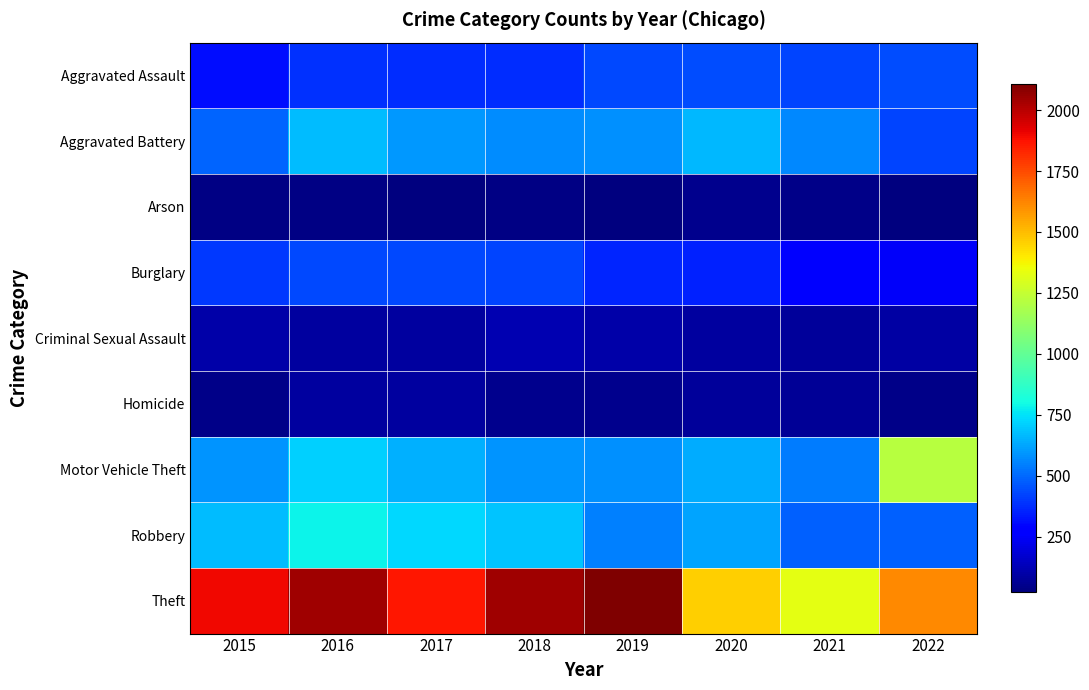

Reading left to right, transcribe all the data shown in this chart.

Aggravated Assault: 2015=311	2016=383	2017=379	2018=373	2019=430	2020=444	2021=426	2022=439
Aggravated Battery: 2015=491	2016=666	2017=599	2018=570	2019=583	2020=662	2021=562	2022=427
Arson: 2015=33	2016=38	2017=23	2018=36	2019=29	2020=54	2021=40	2022=31
Burglary: 2015=399	2016=431	2017=434	2018=429	2019=364	2020=349	2021=273	2022=243
Criminal Sexual Assault: 2015=104	2016=80	2017=88	2018=116	2019=100	2020=85	2021=78	2022=93
Homicide: 2015=46	2016=81	2017=80	2018=55	2019=50	2020=78	2021=67	2022=47
Motor Vehicle Theft: 2015=592	2016=709	2017=649	2018=587	2019=581	2020=640	2021=537	2022=1212
Robbery: 2015=670	2016=782	2017=723	2018=685	2019=545	2020=619	2021=480	2022=480
Theft: 2015=1897	2016=2041	2017=1865	2018=2043	2019=2106	2020=1462	2021=1327	2022=1612